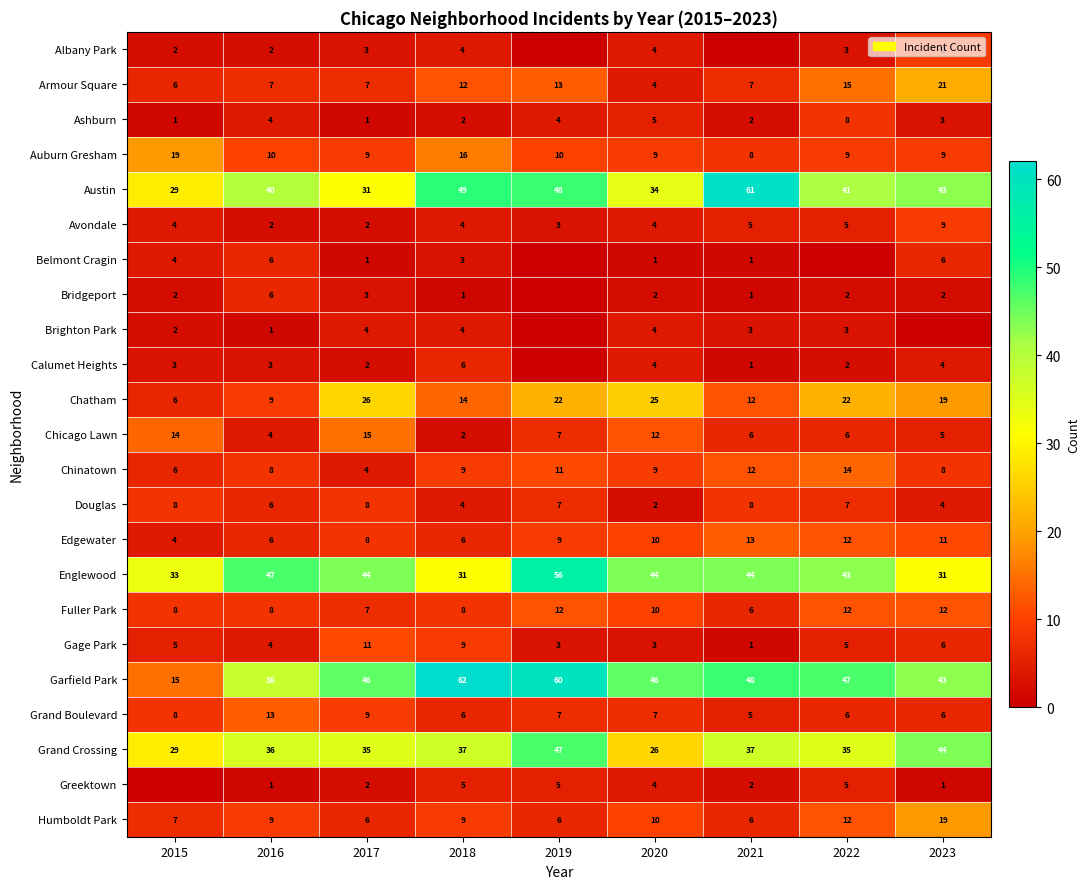

The value of Chicago Lawn at 2015 is 14. True or false?

True